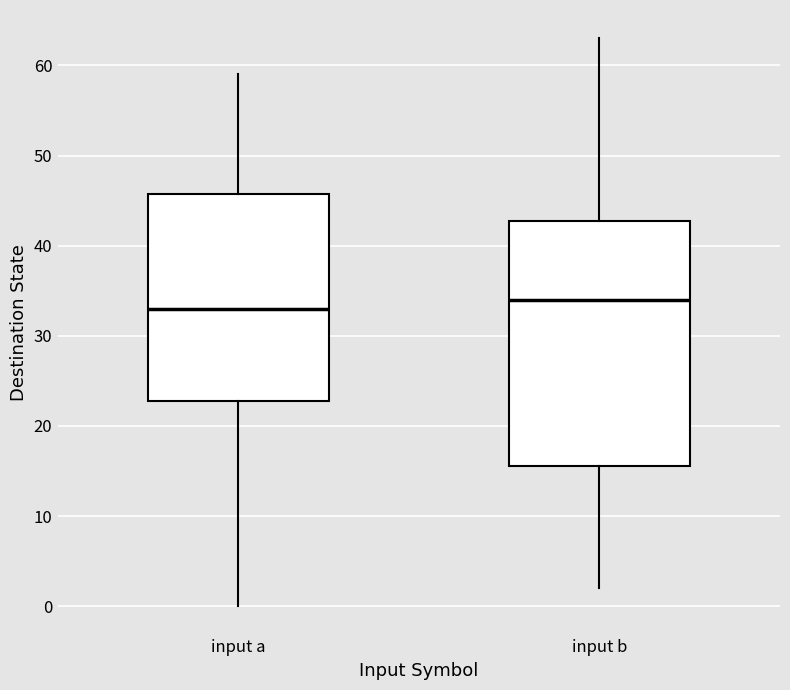

Which box has the highest median line?

input b